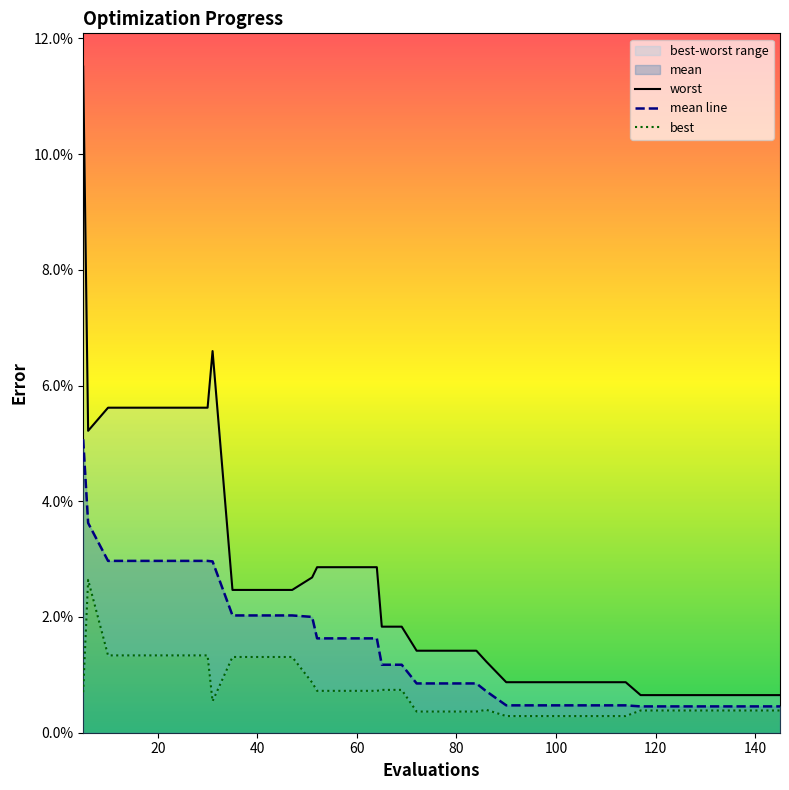

How many lines are shown in the chart?

3